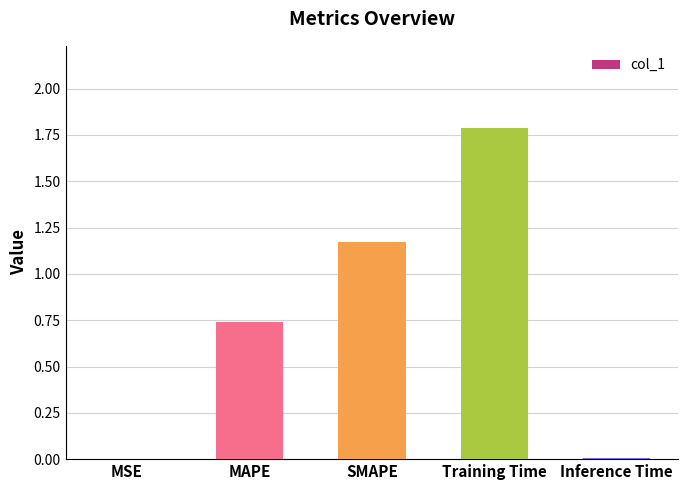

How many series are shown in this chart?

1